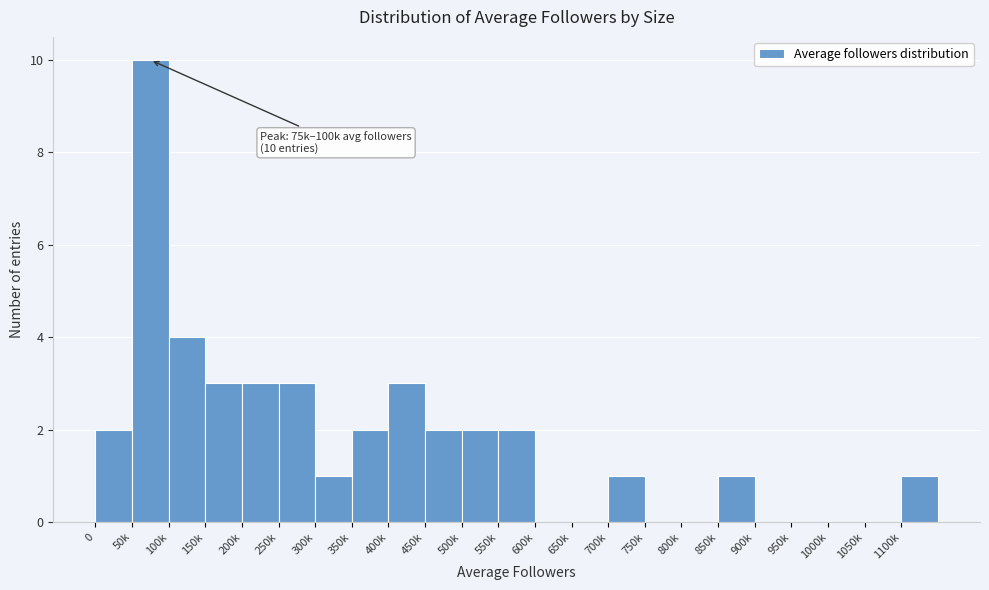

Reading left to right, transcribe all the data shown in this chart.

0=2	50k=10	100k=4	150k=3	200k=3	250k=3	300k=1	350k=2	400k=3	450k=2	500k=2	550k=2	600k=0	650k=0	700k=1	750k=0	800k=0	850k=1	900k=0	950k=0	1000k=0	1050k=0	1100k=1